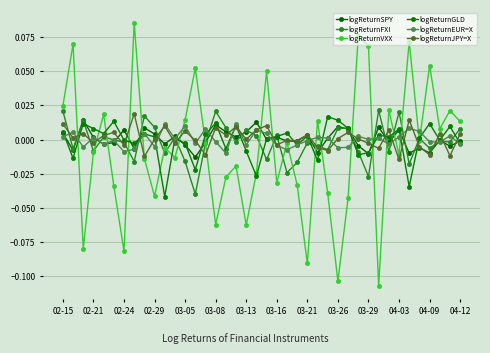

Is this an area chart (filled region under the line)?

No